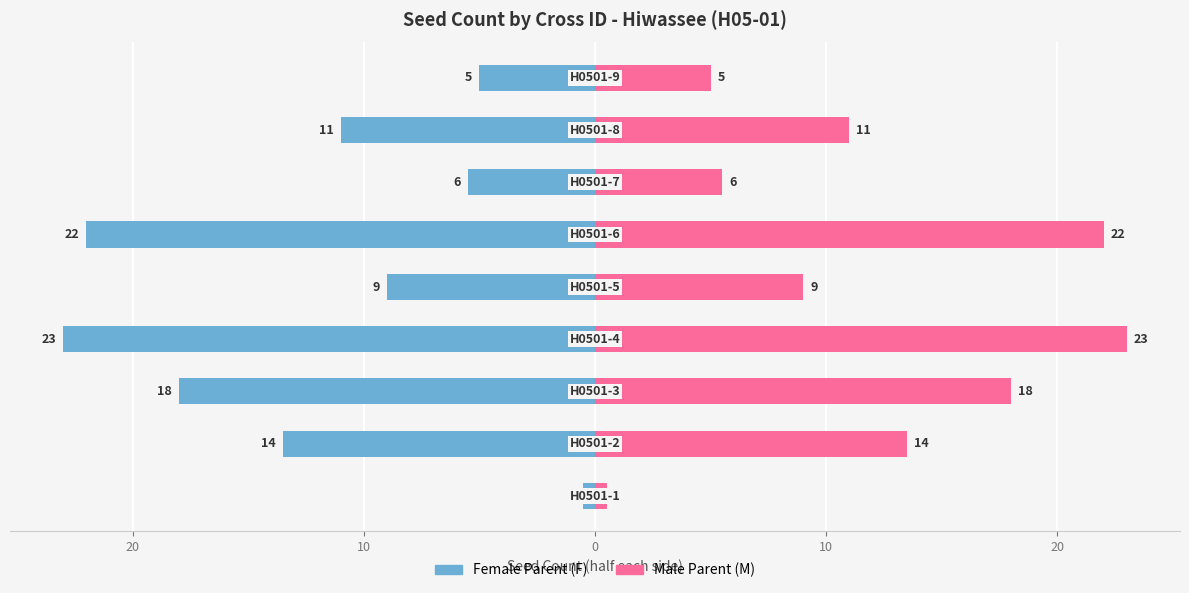

Which has a higher value, 10 or 8?

8